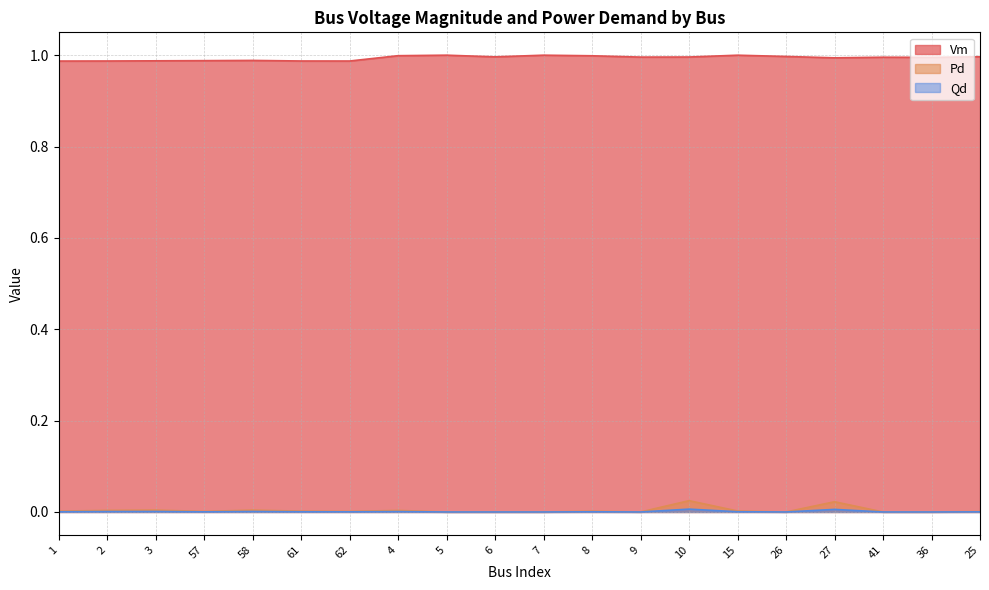

Which series has the widest spread of values?

Pd